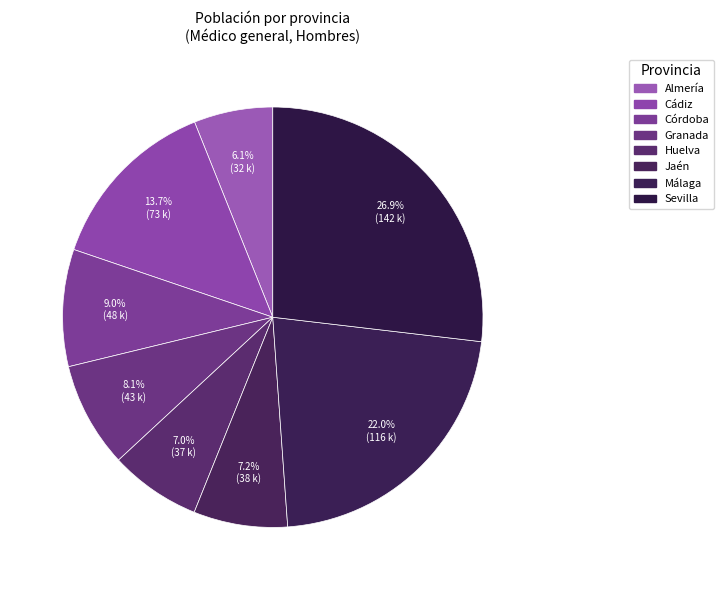

Does Cádiz account for over 50% of the chart?

No